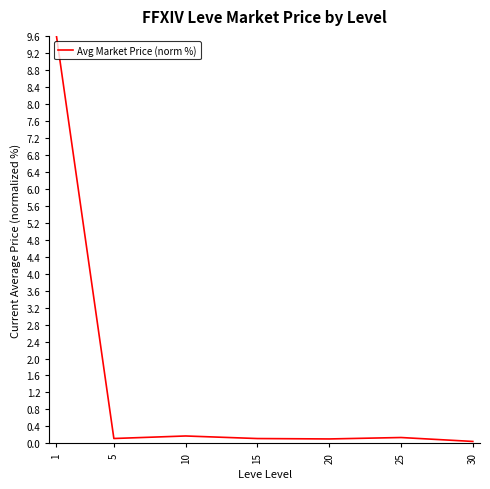

What is the maximum value shown in the chart?

9.6